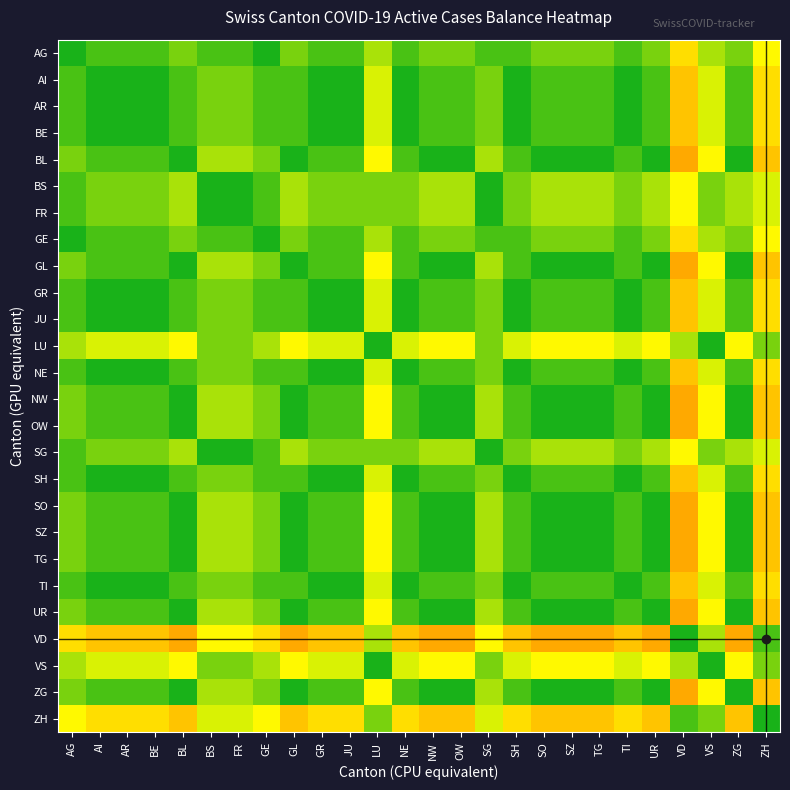

Reading left to right, extract all data points from this chart.

AG: AG=0.0	AI=0.1	AR=0.1	BE=0.1	BL=0.1	BS=0.1	FR=0.1	GE=0.0	GL=0.1	GR=0.1	JU=0.1	LU=0.2	NE=0.1	NW=0.1	OW=0.1	SG=0.1	SH=0.1	SO=0.1	SZ=0.1	TG=0.1	TI=0.1	UR=0.1	VD=0.4	VS=0.2	ZG=0.1	ZH=0.3
AI: AG=0.1	AI=0.0	AR=0.0	BE=0.0	BL=0.1	BS=0.1	FR=0.1	GE=0.1	GL=0.1	GR=0.0	JU=0.0	LU=0.2	NE=0.0	NW=0.1	OW=0.1	SG=0.1	SH=0.0	SO=0.1	SZ=0.1	TG=0.1	TI=0.0	UR=0.1	VD=0.4	VS=0.2	ZG=0.1	ZH=0.4
AR: AG=0.1	AI=0.0	AR=0.0	BE=0.0	BL=0.1	BS=0.1	FR=0.1	GE=0.1	GL=0.1	GR=0.0	JU=0.0	LU=0.2	NE=0.0	NW=0.1	OW=0.1	SG=0.1	SH=0.0	SO=0.1	SZ=0.1	TG=0.1	TI=0.0	UR=0.1	VD=0.4	VS=0.2	ZG=0.1	ZH=0.4
BE: AG=0.1	AI=0.0	AR=0.0	BE=0.0	BL=0.1	BS=0.1	FR=0.1	GE=0.1	GL=0.1	GR=0.0	JU=0.0	LU=0.2	NE=0.0	NW=0.1	OW=0.1	SG=0.1	SH=0.0	SO=0.1	SZ=0.1	TG=0.1	TI=0.0	UR=0.1	VD=0.4	VS=0.2	ZG=0.1	ZH=0.4
BL: AG=0.1	AI=0.1	AR=0.1	BE=0.1	BL=0.0	BS=0.2	FR=0.2	GE=0.1	GL=0.0	GR=0.1	JU=0.1	LU=0.3	NE=0.1	NW=0.0	OW=0.0	SG=0.2	SH=0.1	SO=0.0	SZ=0.0	TG=0.0	TI=0.1	UR=0.0	VD=0.5	VS=0.3	ZG=0.0	ZH=0.4
BS: AG=0.1	AI=0.1	AR=0.1	BE=0.1	BL=0.2	BS=0.0	FR=0.0	GE=0.1	GL=0.2	GR=0.1	JU=0.1	LU=0.1	NE=0.1	NW=0.2	OW=0.2	SG=0.0	SH=0.1	SO=0.2	SZ=0.2	TG=0.2	TI=0.1	UR=0.2	VD=0.3	VS=0.1	ZG=0.2	ZH=0.2
FR: AG=0.1	AI=0.1	AR=0.1	BE=0.1	BL=0.2	BS=0.0	FR=0.0	GE=0.1	GL=0.2	GR=0.1	JU=0.1	LU=0.1	NE=0.1	NW=0.2	OW=0.2	SG=0.0	SH=0.1	SO=0.2	SZ=0.2	TG=0.2	TI=0.1	UR=0.2	VD=0.3	VS=0.1	ZG=0.2	ZH=0.2
GE: AG=0.0	AI=0.1	AR=0.1	BE=0.1	BL=0.1	BS=0.1	FR=0.1	GE=0.0	GL=0.1	GR=0.1	JU=0.1	LU=0.2	NE=0.1	NW=0.1	OW=0.1	SG=0.1	SH=0.1	SO=0.1	SZ=0.1	TG=0.1	TI=0.1	UR=0.1	VD=0.4	VS=0.2	ZG=0.1	ZH=0.3
GL: AG=0.1	AI=0.1	AR=0.1	BE=0.1	BL=0.0	BS=0.2	FR=0.2	GE=0.1	GL=0.0	GR=0.1	JU=0.1	LU=0.3	NE=0.1	NW=0.0	OW=0.0	SG=0.2	SH=0.1	SO=0.0	SZ=0.0	TG=0.0	TI=0.1	UR=0.0	VD=0.5	VS=0.3	ZG=0.0	ZH=0.4
GR: AG=0.1	AI=0.0	AR=0.0	BE=0.0	BL=0.1	BS=0.1	FR=0.1	GE=0.1	GL=0.1	GR=0.0	JU=0.0	LU=0.2	NE=0.0	NW=0.1	OW=0.1	SG=0.1	SH=0.0	SO=0.1	SZ=0.1	TG=0.1	TI=0.0	UR=0.1	VD=0.4	VS=0.2	ZG=0.1	ZH=0.4
JU: AG=0.1	AI=0.0	AR=0.0	BE=0.0	BL=0.1	BS=0.1	FR=0.1	GE=0.1	GL=0.1	GR=0.0	JU=0.0	LU=0.2	NE=0.0	NW=0.1	OW=0.1	SG=0.1	SH=0.0	SO=0.1	SZ=0.1	TG=0.1	TI=0.0	UR=0.1	VD=0.4	VS=0.2	ZG=0.1	ZH=0.4
LU: AG=0.2	AI=0.2	AR=0.2	BE=0.2	BL=0.3	BS=0.1	FR=0.1	GE=0.2	GL=0.3	GR=0.2	JU=0.2	LU=0.0	NE=0.2	NW=0.3	OW=0.3	SG=0.1	SH=0.2	SO=0.3	SZ=0.3	TG=0.3	TI=0.2	UR=0.3	VD=0.2	VS=0.0	ZG=0.3	ZH=0.1
NE: AG=0.1	AI=0.0	AR=0.0	BE=0.0	BL=0.1	BS=0.1	FR=0.1	GE=0.1	GL=0.1	GR=0.0	JU=0.0	LU=0.2	NE=0.0	NW=0.1	OW=0.1	SG=0.1	SH=0.0	SO=0.1	SZ=0.1	TG=0.1	TI=0.0	UR=0.1	VD=0.4	VS=0.2	ZG=0.1	ZH=0.4
NW: AG=0.1	AI=0.1	AR=0.1	BE=0.1	BL=0.0	BS=0.2	FR=0.2	GE=0.1	GL=0.0	GR=0.1	JU=0.1	LU=0.3	NE=0.1	NW=0.0	OW=0.0	SG=0.2	SH=0.1	SO=0.0	SZ=0.0	TG=0.0	TI=0.1	UR=0.0	VD=0.5	VS=0.3	ZG=0.0	ZH=0.4
OW: AG=0.1	AI=0.1	AR=0.1	BE=0.1	BL=0.0	BS=0.2	FR=0.2	GE=0.1	GL=0.0	GR=0.1	JU=0.1	LU=0.3	NE=0.1	NW=0.0	OW=0.0	SG=0.2	SH=0.1	SO=0.0	SZ=0.0	TG=0.0	TI=0.1	UR=0.0	VD=0.5	VS=0.3	ZG=0.0	ZH=0.4
SG: AG=0.1	AI=0.1	AR=0.1	BE=0.1	BL=0.2	BS=0.0	FR=0.0	GE=0.1	GL=0.2	GR=0.1	JU=0.1	LU=0.1	NE=0.1	NW=0.2	OW=0.2	SG=0.0	SH=0.1	SO=0.2	SZ=0.2	TG=0.2	TI=0.1	UR=0.2	VD=0.3	VS=0.1	ZG=0.2	ZH=0.2
SH: AG=0.1	AI=0.0	AR=0.0	BE=0.0	BL=0.1	BS=0.1	FR=0.1	GE=0.1	GL=0.1	GR=0.0	JU=0.0	LU=0.2	NE=0.0	NW=0.1	OW=0.1	SG=0.1	SH=0.0	SO=0.1	SZ=0.1	TG=0.1	TI=0.0	UR=0.1	VD=0.4	VS=0.2	ZG=0.1	ZH=0.4
SO: AG=0.1	AI=0.1	AR=0.1	BE=0.1	BL=0.0	BS=0.2	FR=0.2	GE=0.1	GL=0.0	GR=0.1	JU=0.1	LU=0.3	NE=0.1	NW=0.0	OW=0.0	SG=0.2	SH=0.1	SO=0.0	SZ=0.0	TG=0.0	TI=0.1	UR=0.0	VD=0.5	VS=0.3	ZG=0.0	ZH=0.4
SZ: AG=0.1	AI=0.1	AR=0.1	BE=0.1	BL=0.0	BS=0.2	FR=0.2	GE=0.1	GL=0.0	GR=0.1	JU=0.1	LU=0.3	NE=0.1	NW=0.0	OW=0.0	SG=0.2	SH=0.1	SO=0.0	SZ=0.0	TG=0.0	TI=0.1	UR=0.0	VD=0.5	VS=0.3	ZG=0.0	ZH=0.4
TG: AG=0.1	AI=0.1	AR=0.1	BE=0.1	BL=0.0	BS=0.2	FR=0.2	GE=0.1	GL=0.0	GR=0.1	JU=0.1	LU=0.3	NE=0.1	NW=0.0	OW=0.0	SG=0.2	SH=0.1	SO=0.0	SZ=0.0	TG=0.0	TI=0.1	UR=0.0	VD=0.5	VS=0.3	ZG=0.0	ZH=0.4
TI: AG=0.1	AI=0.0	AR=0.0	BE=0.0	BL=0.1	BS=0.1	FR=0.1	GE=0.1	GL=0.1	GR=0.0	JU=0.0	LU=0.2	NE=0.0	NW=0.1	OW=0.1	SG=0.1	SH=0.0	SO=0.1	SZ=0.1	TG=0.1	TI=0.0	UR=0.1	VD=0.4	VS=0.2	ZG=0.1	ZH=0.4
UR: AG=0.1	AI=0.1	AR=0.1	BE=0.1	BL=0.0	BS=0.2	FR=0.2	GE=0.1	GL=0.0	GR=0.1	JU=0.1	LU=0.3	NE=0.1	NW=0.0	OW=0.0	SG=0.2	SH=0.1	SO=0.0	SZ=0.0	TG=0.0	TI=0.1	UR=0.0	VD=0.5	VS=0.3	ZG=0.0	ZH=0.4
VD: AG=0.4	AI=0.4	AR=0.4	BE=0.4	BL=0.5	BS=0.3	FR=0.3	GE=0.4	GL=0.5	GR=0.4	JU=0.4	LU=0.2	NE=0.4	NW=0.5	OW=0.5	SG=0.3	SH=0.4	SO=0.5	SZ=0.5	TG=0.5	TI=0.4	UR=0.5	VD=0.0	VS=0.2	ZG=0.5	ZH=0.1
VS: AG=0.2	AI=0.2	AR=0.2	BE=0.2	BL=0.3	BS=0.1	FR=0.1	GE=0.2	GL=0.3	GR=0.2	JU=0.2	LU=0.0	NE=0.2	NW=0.3	OW=0.3	SG=0.1	SH=0.2	SO=0.3	SZ=0.3	TG=0.3	TI=0.2	UR=0.3	VD=0.2	VS=0.0	ZG=0.3	ZH=0.1
ZG: AG=0.1	AI=0.1	AR=0.1	BE=0.1	BL=0.0	BS=0.2	FR=0.2	GE=0.1	GL=0.0	GR=0.1	JU=0.1	LU=0.3	NE=0.1	NW=0.0	OW=0.0	SG=0.2	SH=0.1	SO=0.0	SZ=0.0	TG=0.0	TI=0.1	UR=0.0	VD=0.5	VS=0.3	ZG=0.0	ZH=0.4
ZH: AG=0.3	AI=0.4	AR=0.4	BE=0.4	BL=0.4	BS=0.2	FR=0.2	GE=0.3	GL=0.4	GR=0.4	JU=0.4	LU=0.1	NE=0.4	NW=0.4	OW=0.4	SG=0.2	SH=0.4	SO=0.4	SZ=0.4	TG=0.4	TI=0.4	UR=0.4	VD=0.1	VS=0.1	ZG=0.4	ZH=0.0